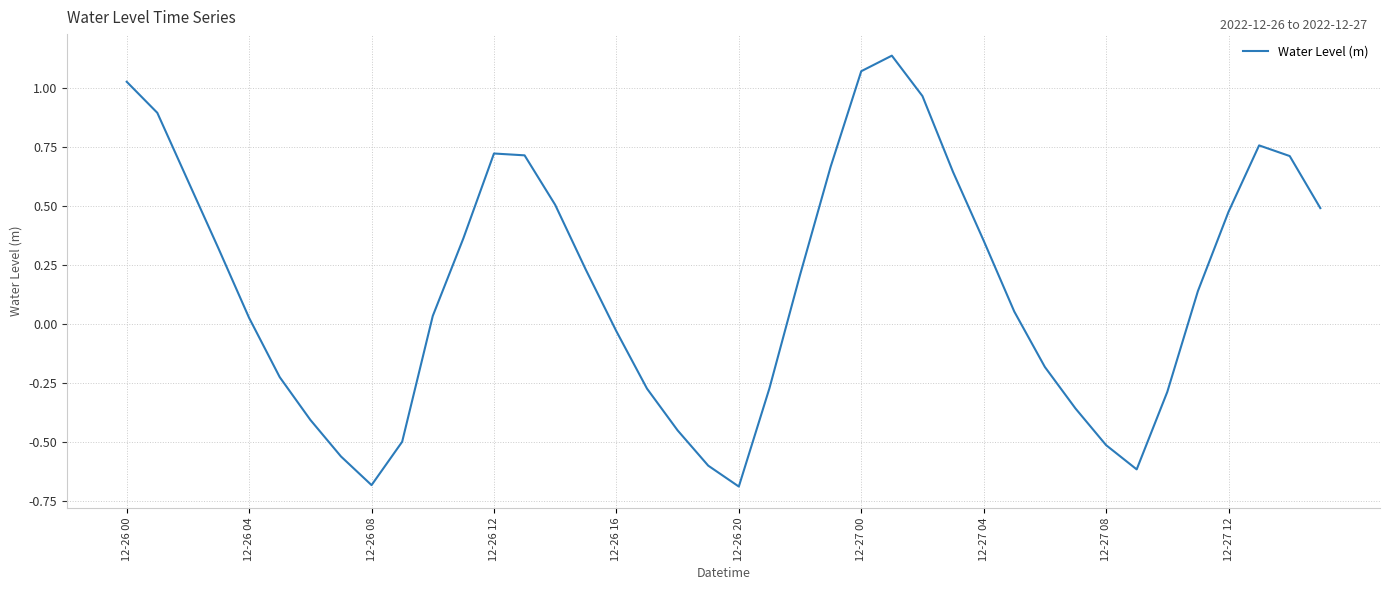

What is the minimum value shown in the chart?

-0.7